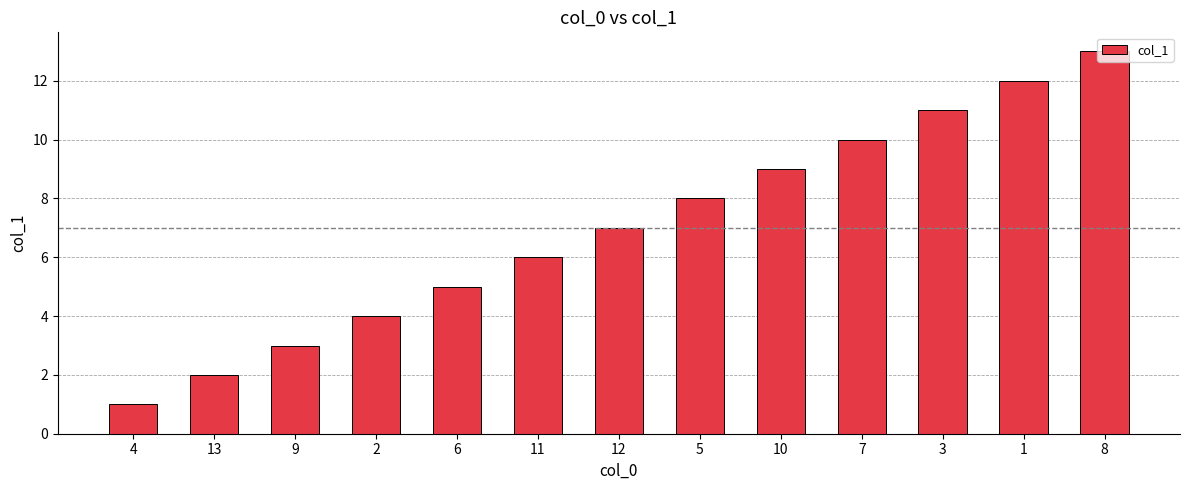

How many bars are there in total?

13